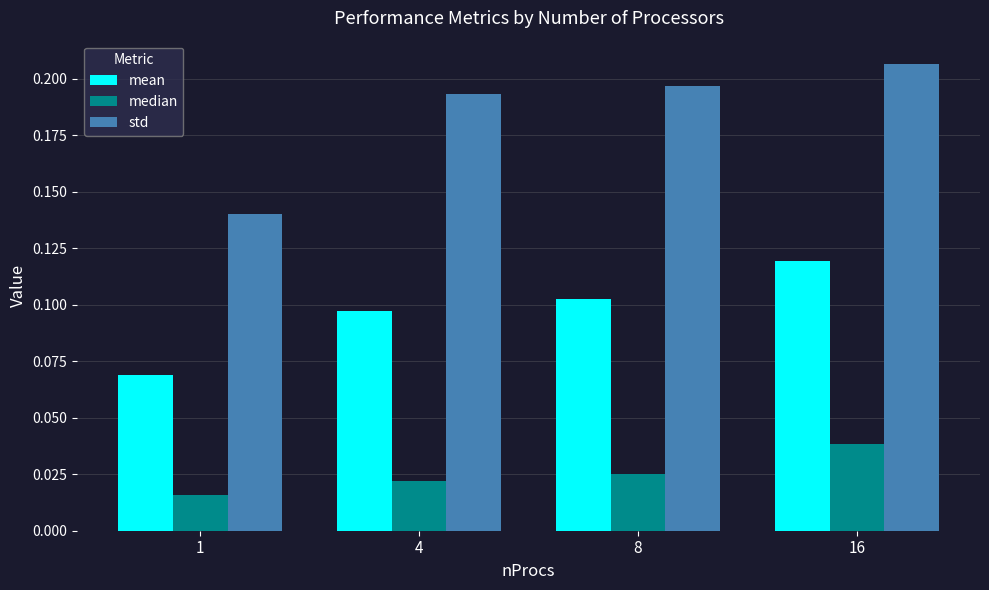

How many groups of bars are there?

4